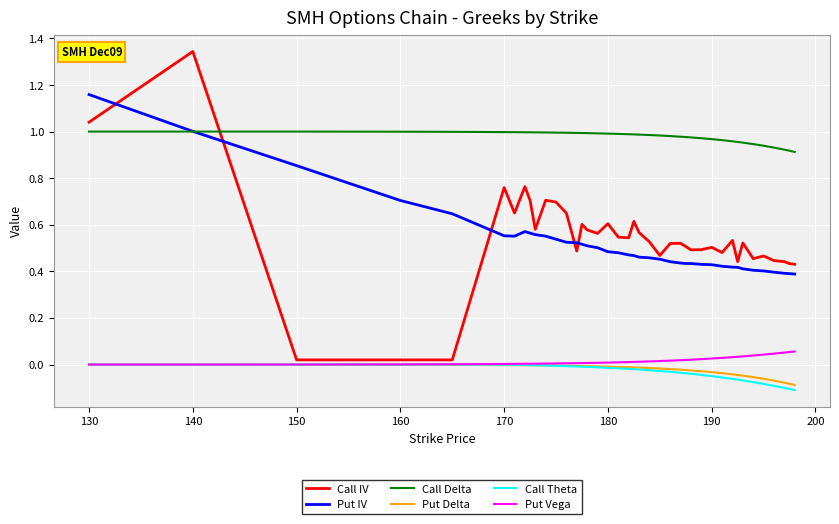

How many distinct data groups are displayed?

6